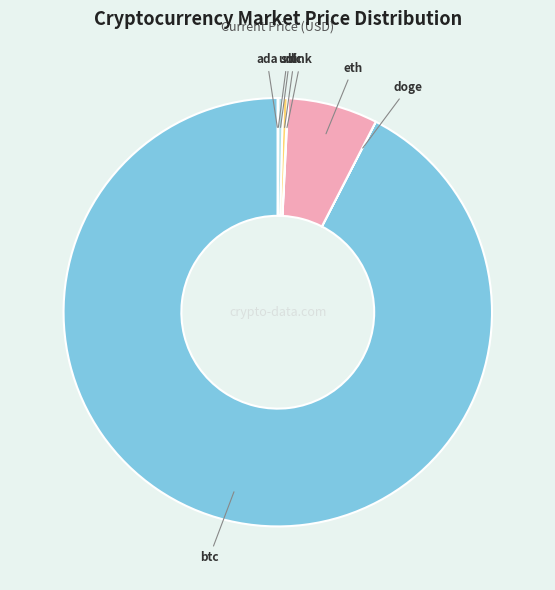

Which category accounts for the majority?

btc